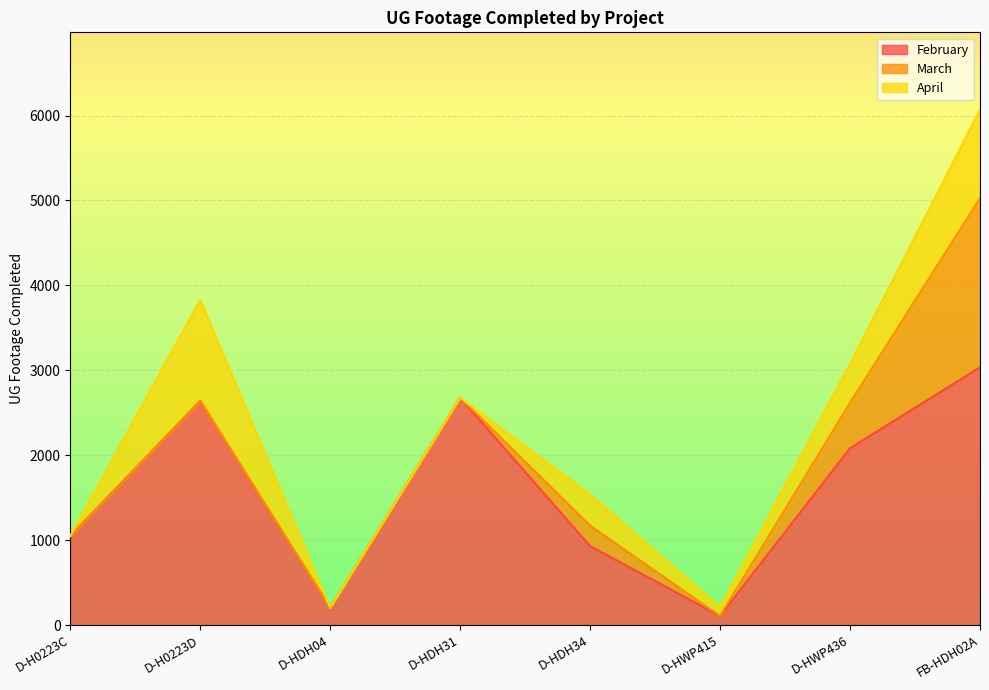

Between D-H0223D and D-HWP436, which is larger?

D-H0223D